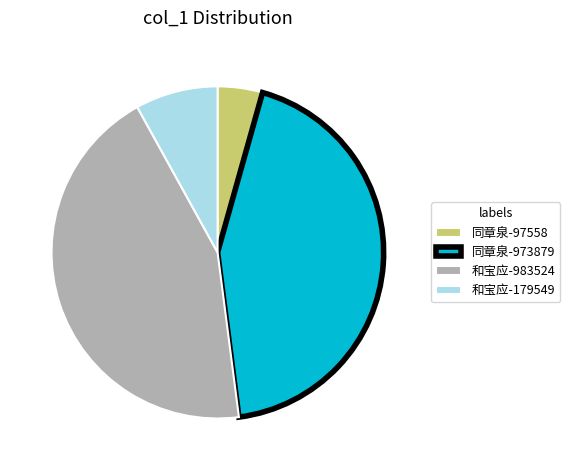

How many segments does this pie chart have?

4